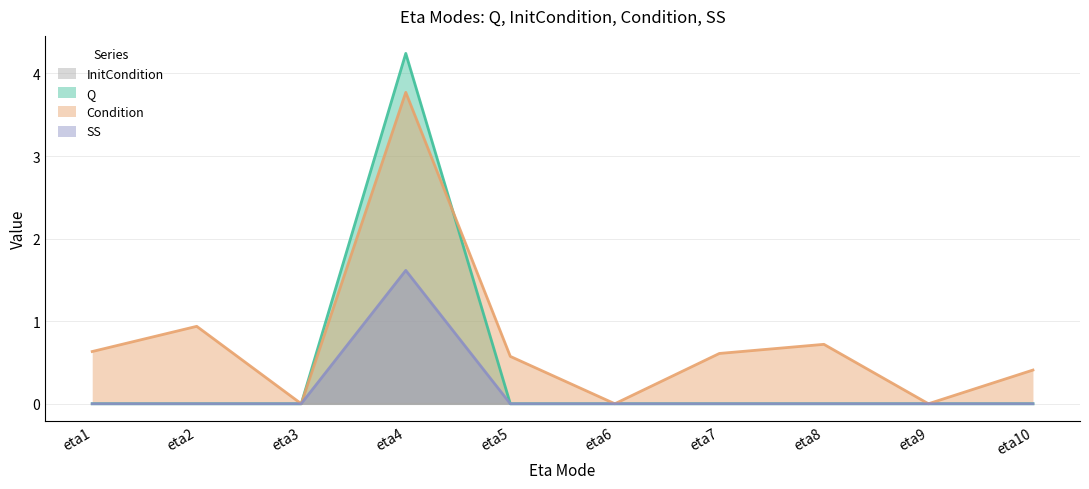

Is the value of Q at eta8 greater than the value of SS at eta2?

No